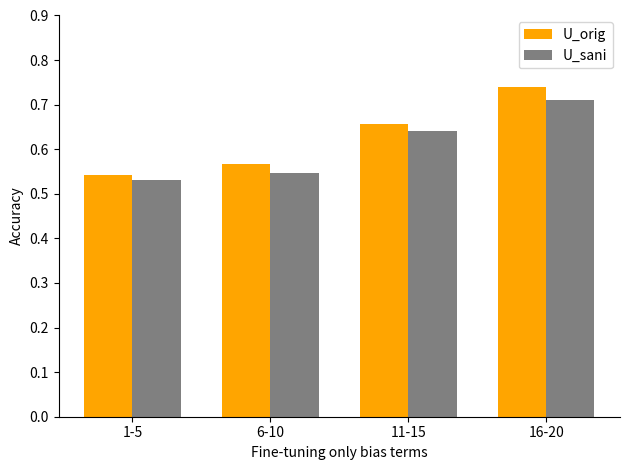

Which category has the lowest value across all series?

1-5